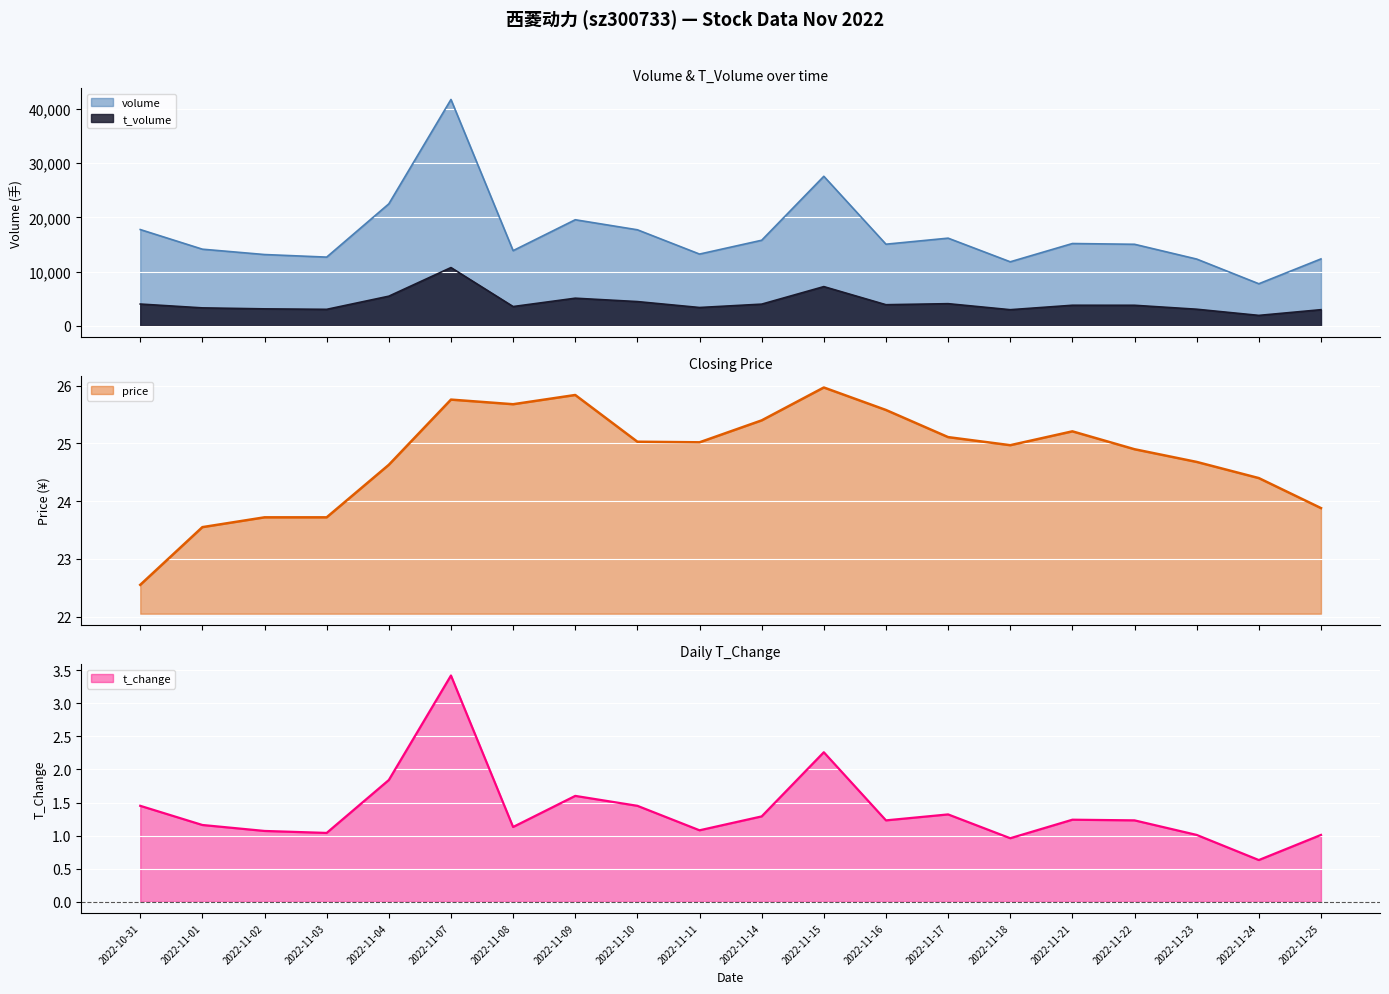

What is the sum of the volume values at 2022-11-24 and 2022-11-01?

21859.0